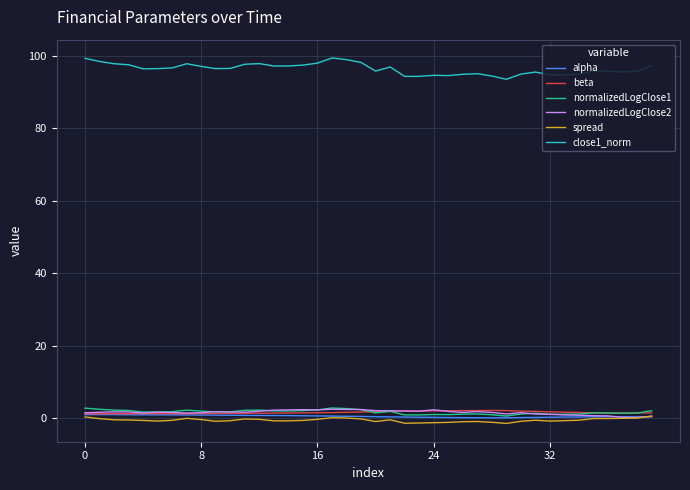

How many lines are shown in the chart?

6